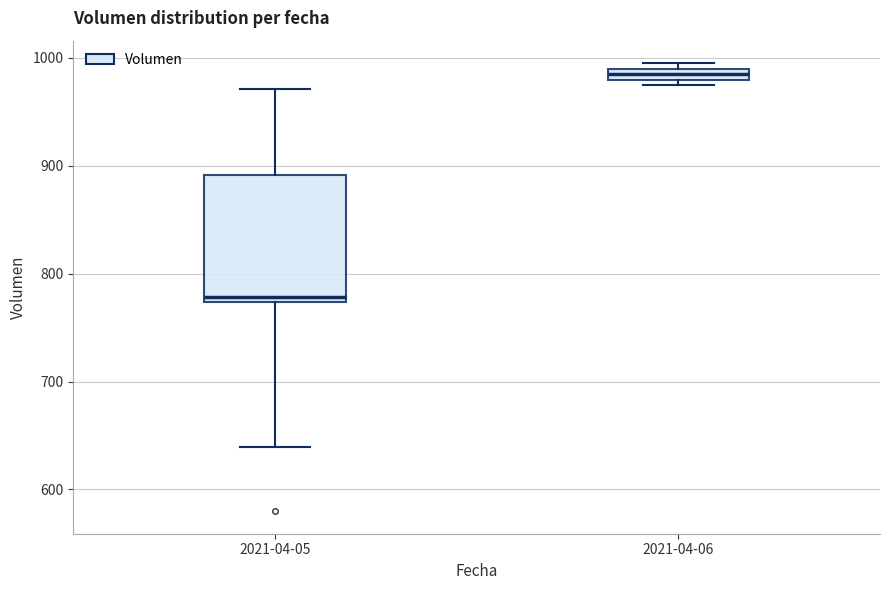

Where is the upper edge of the box for 2021-04-06 on the y-axis? The values are not printed on the chart, so give them approximately, as read against the axis.

990